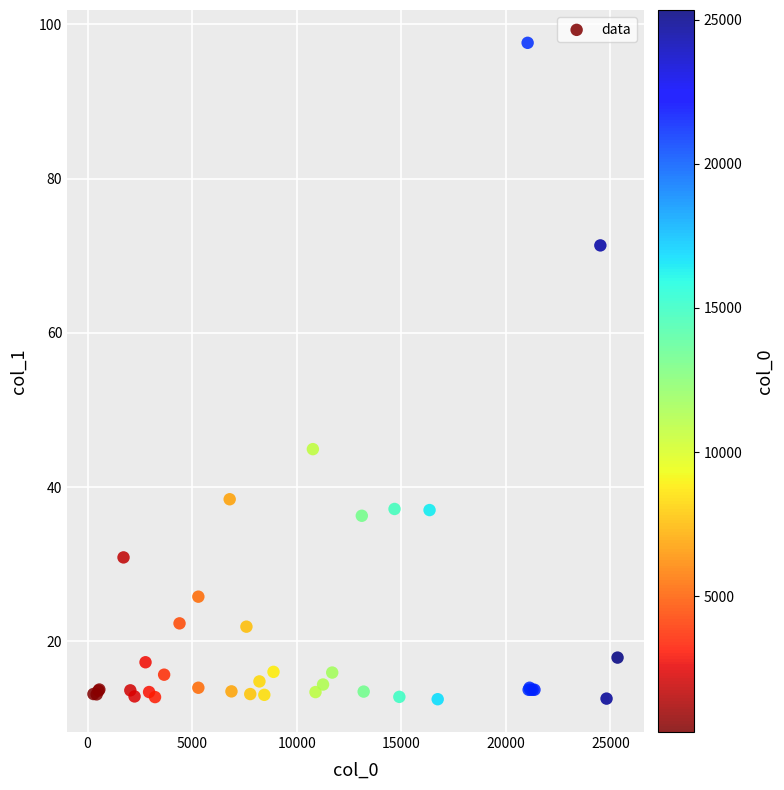

What Y value in the scatter plot is closest to 55?

44.9